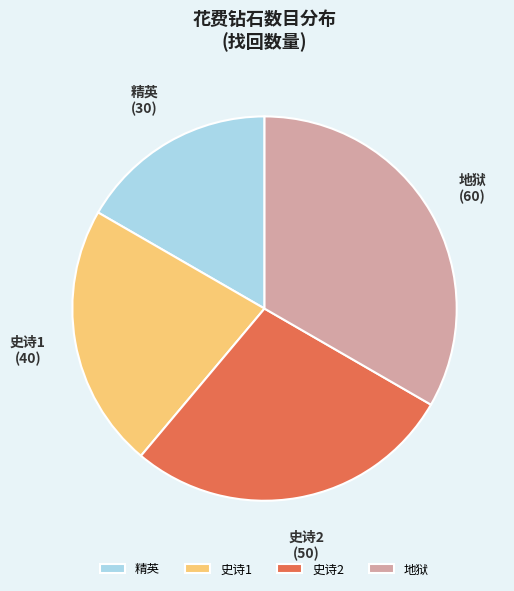

Is it true that 精英 is 7% of the pie?

False